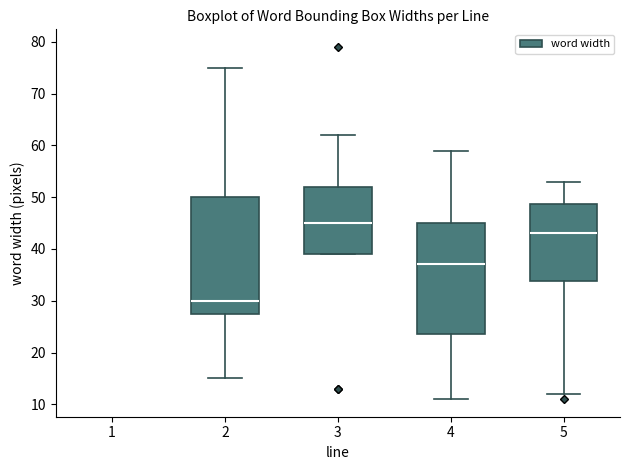

Where is the upper edge of the box at x = 4 on the y-axis? The values are not printed on the chart, so give them approximately, as read against the axis.

45